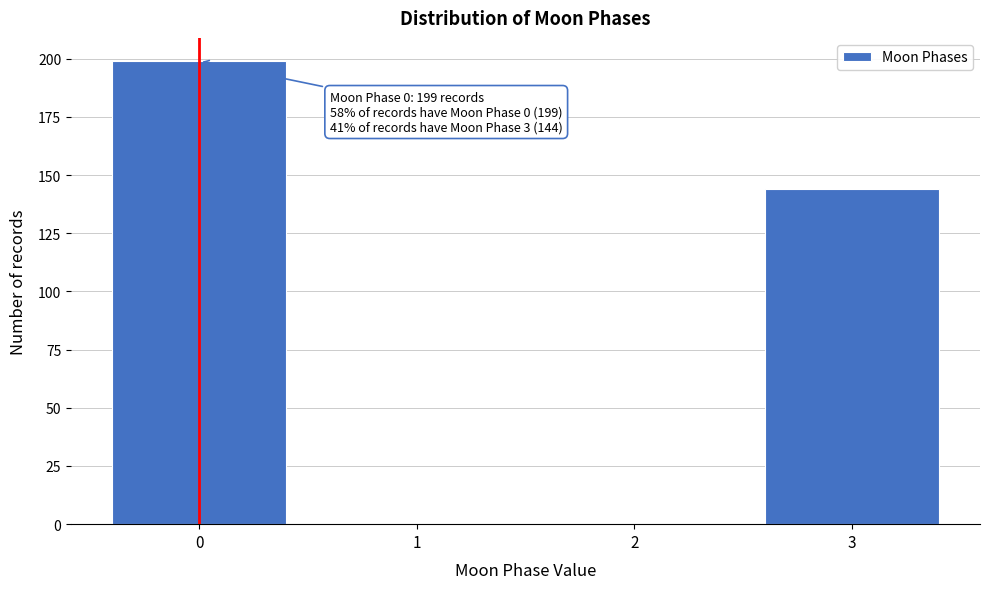

Reading left to right, list all the values displayed in this chart.

0=199	1=0	2=0	3=144